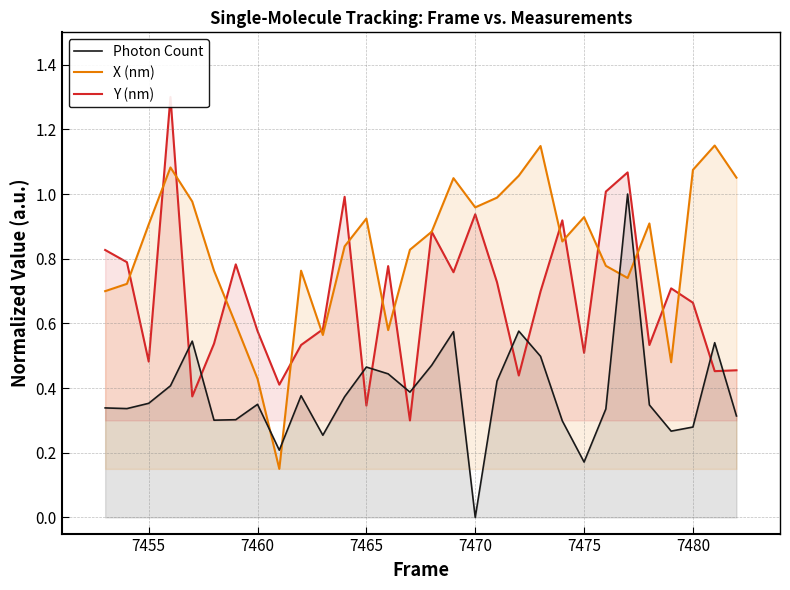

Reading right to left, what are all the values shown in this chart?

Photon Count: 0.3	0.5	0.3	0.3	0.3	1.0	0.3	0.2	0.3	0.5	0.6	0.4	0.0	0.6	0.5	0.4	0.4	0.5	0.4	0.3	0.4	0.2	0.3	0.3	0.3	0.5	0.4	0.4	0.3	0.3
X (nm): 1.1	1.1	1.1	0.5	0.9	0.7	0.8	0.9	0.9	1.1	1.1	1.0	1.0	1.0	0.9	0.8	0.6	0.9	0.8	0.6	0.8	0.1	0.4	0.6	0.8	1.0	1.1	0.9	0.7	0.7
Y (nm): 0.5	0.5	0.7	0.7	0.5	1.1	1.0	0.5	0.9	0.7	0.4	0.7	0.9	0.8	0.9	0.3	0.8	0.3	1.0	0.6	0.5	0.4	0.6	0.8	0.5	0.4	1.3	0.5	0.8	0.8